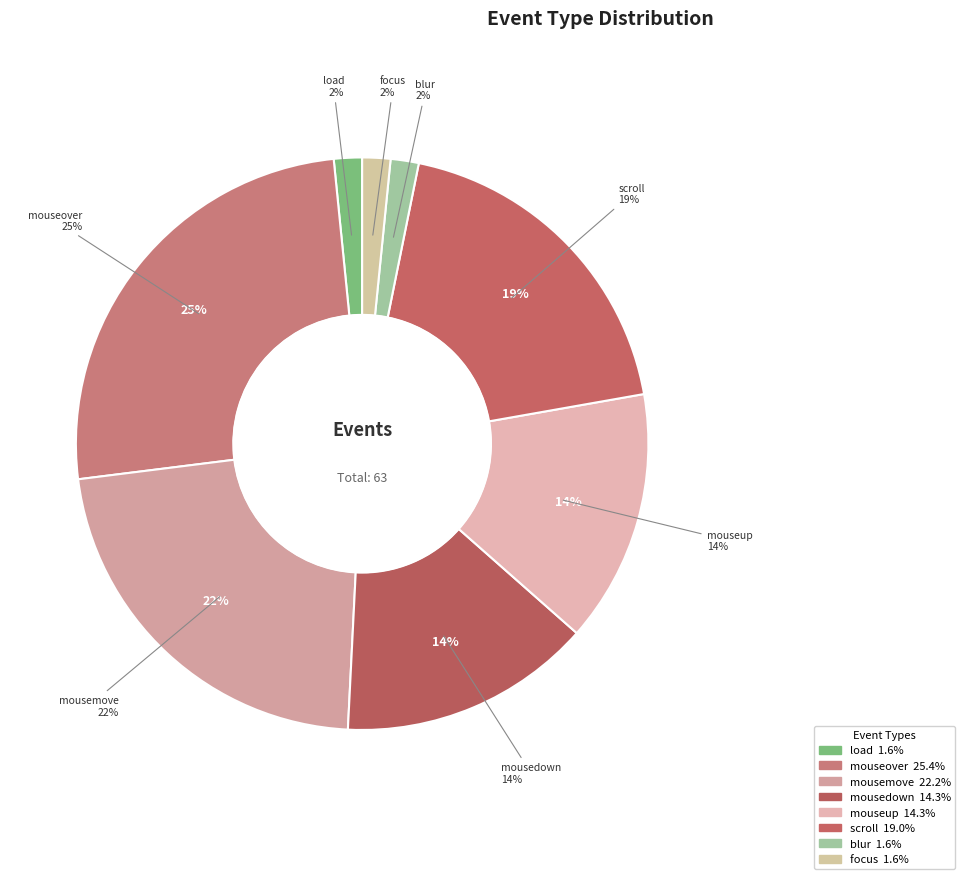

To the nearest percent, what is the difference between the largest and smallest slice percentages?

24%